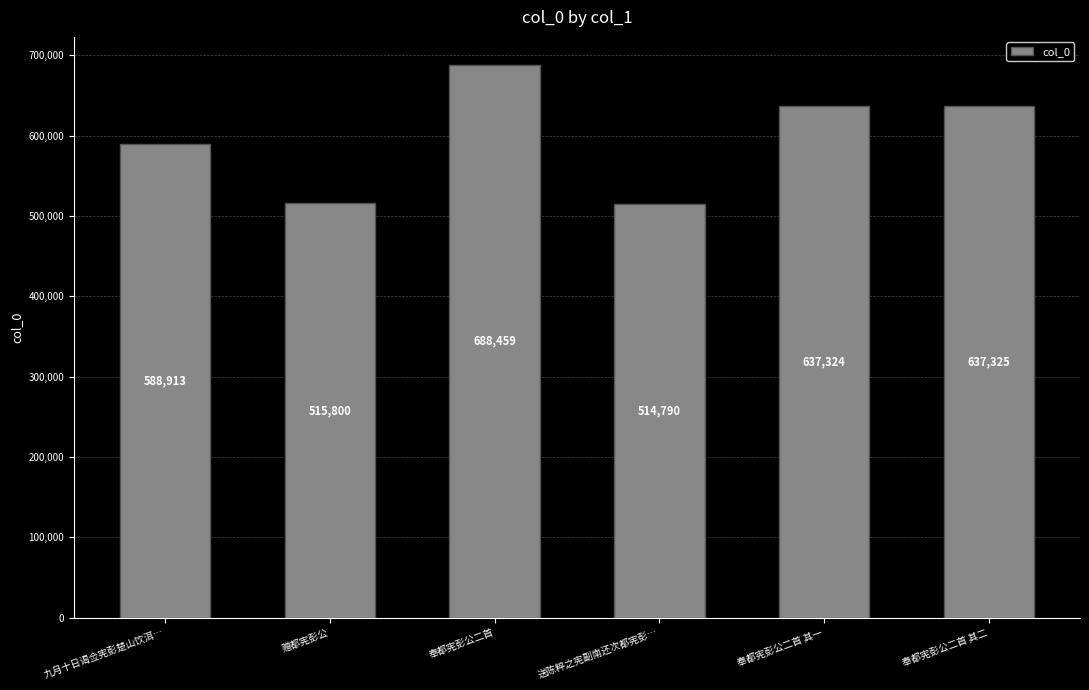

Where does the data first go above 637324?

奉都宪彭公二首